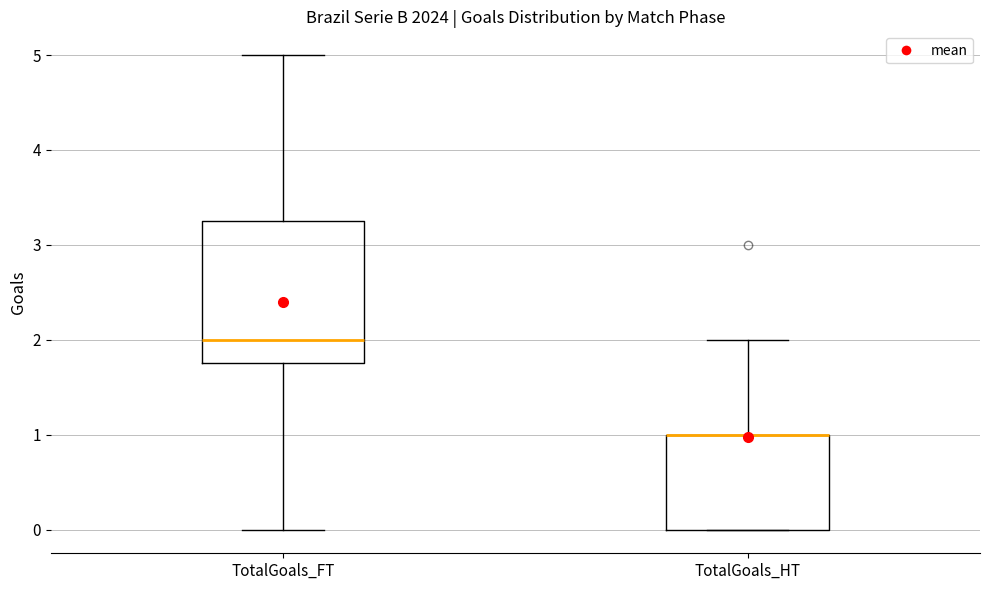

Where does the median line of the box for TotalGoals_FT sit on the y-axis? The values are not printed on the chart, so give them approximately, as read against the axis.

2.0